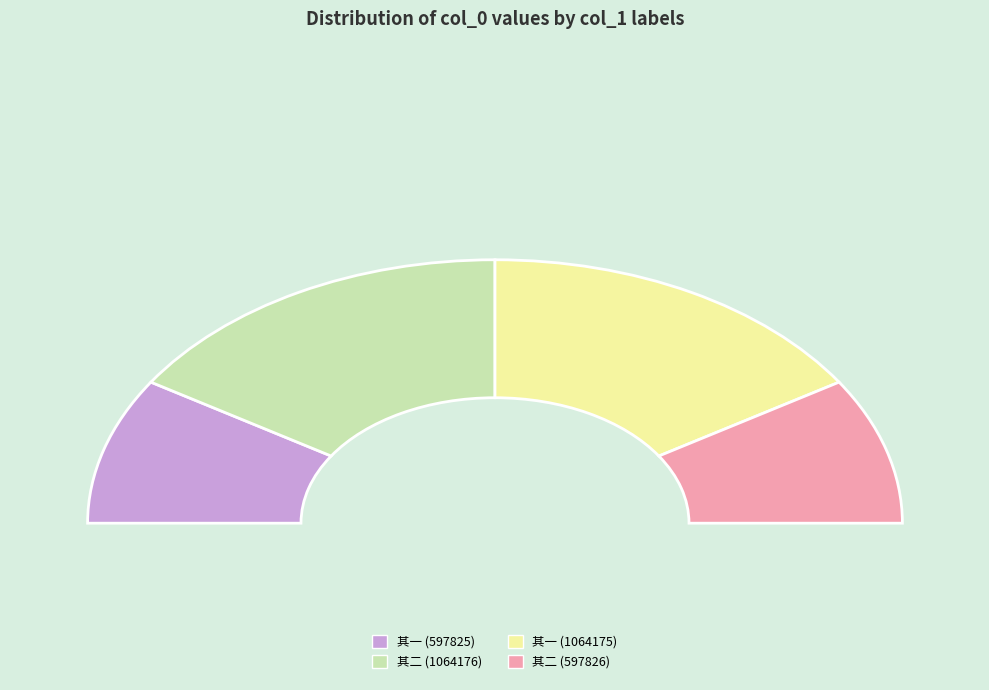

Is it true that 再过赣江别同年徐宪副辱以楚游诗见示且索近作书此寄之二首 其二 is 7% of the pie?

False